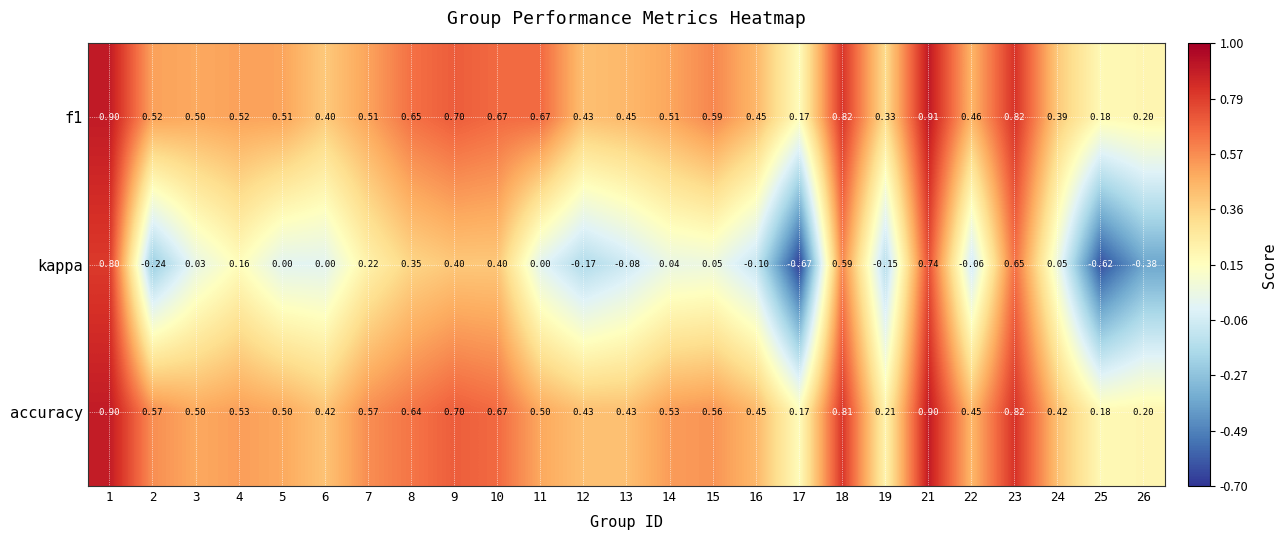

Which category has the highest value across all series?

21